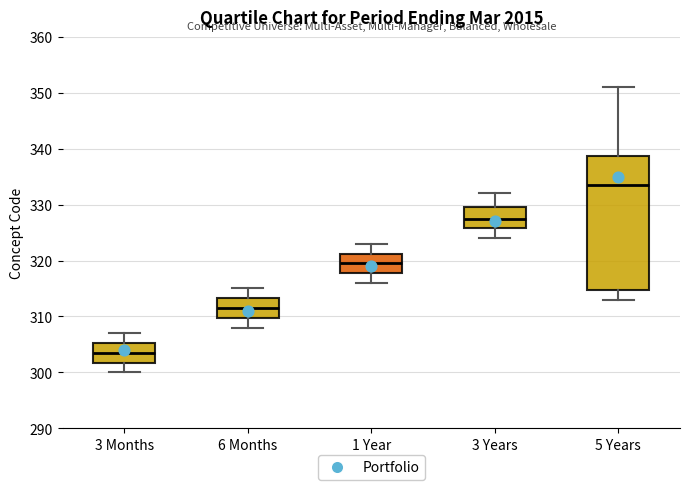

Which box's median line is the highest?

5 Years